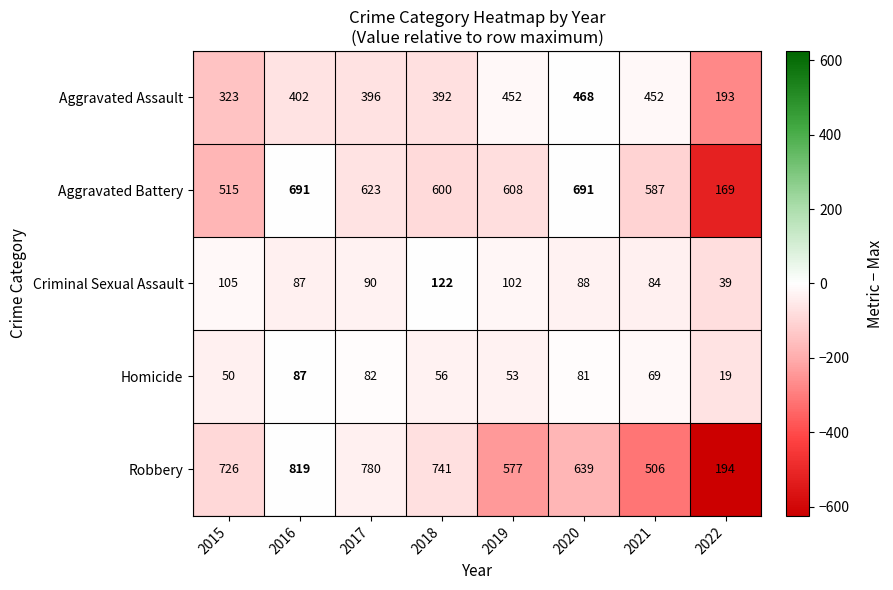

What is the smallest value displayed?

19